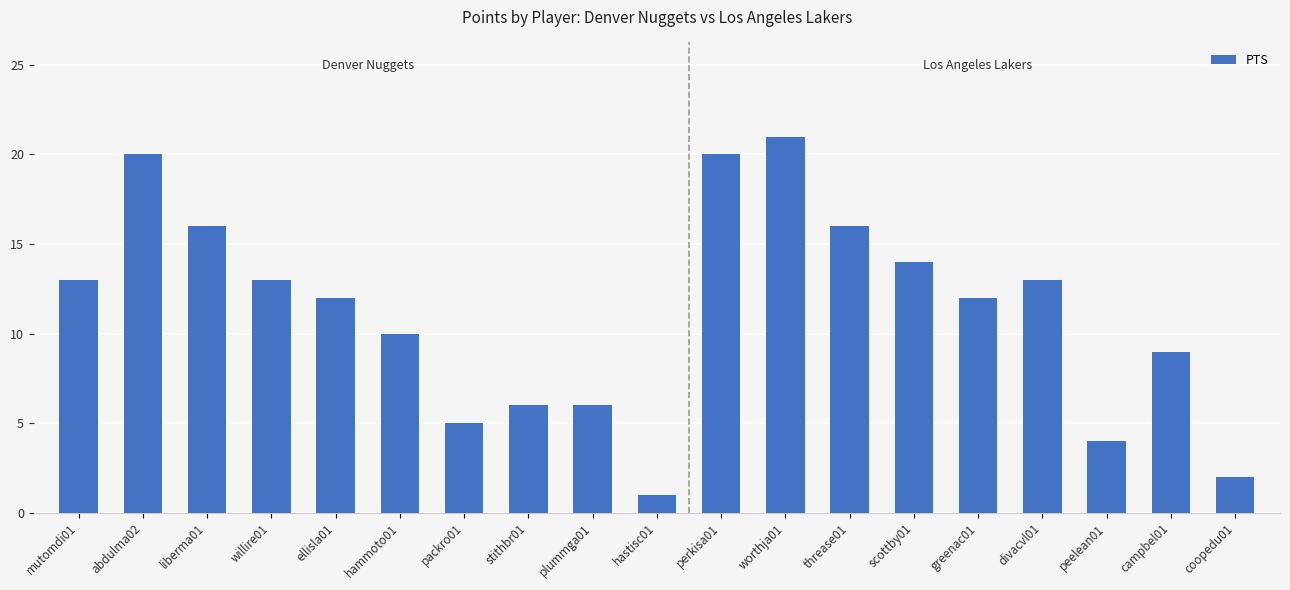

Which category has the lowest value across all series?

hastisc01